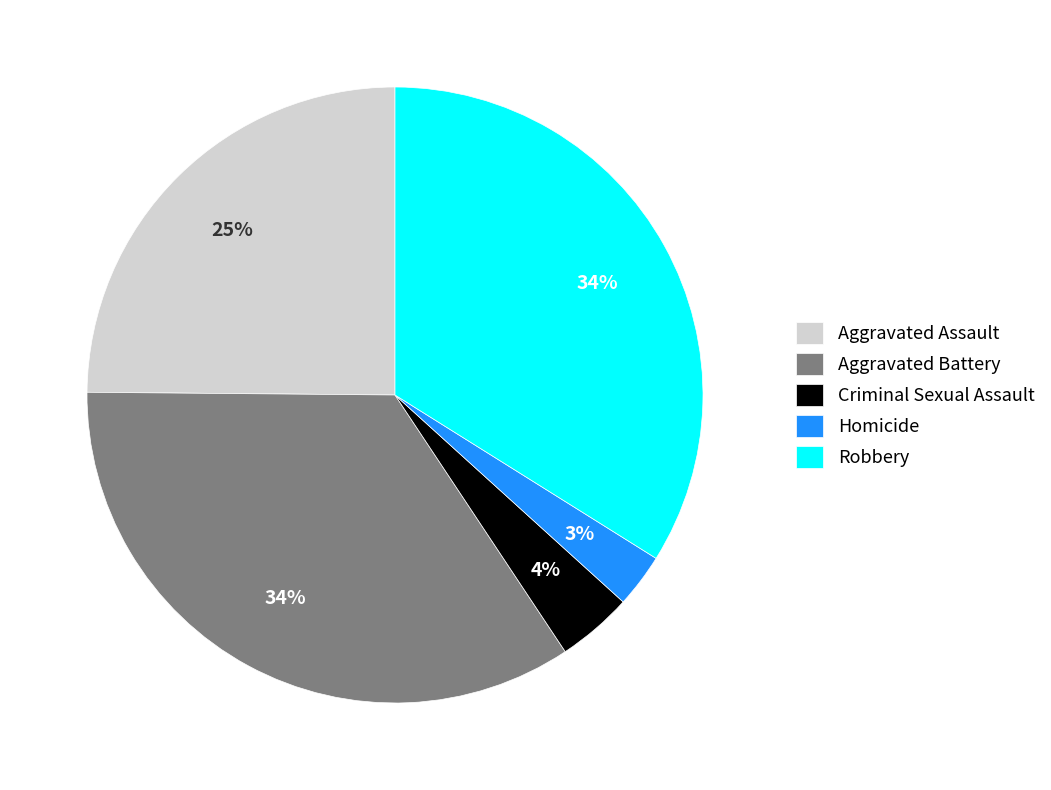

How many slices are in this pie chart?

5